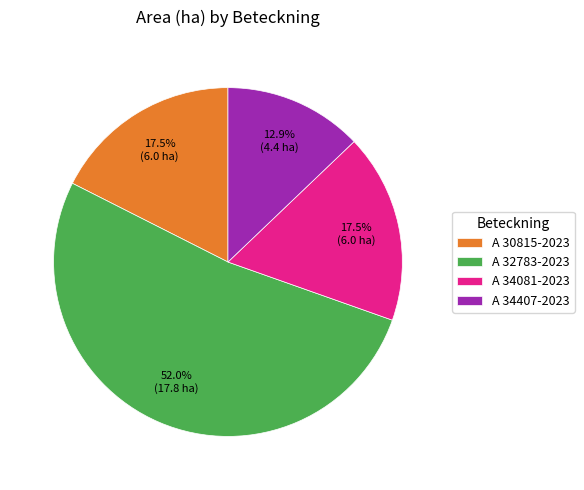

Combined, do A 30815-2023 and A 34081-2023 account for over 50%?

No